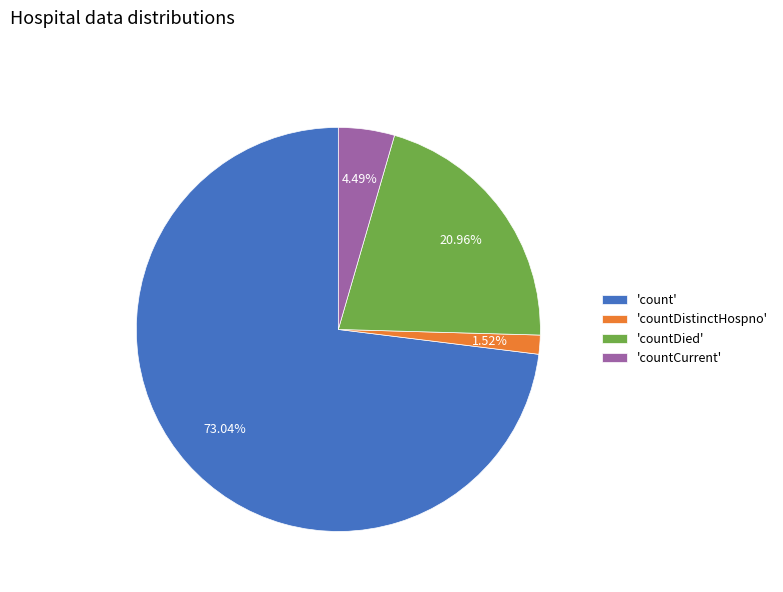

To the nearest percent, what is the average slice percentage?

25%